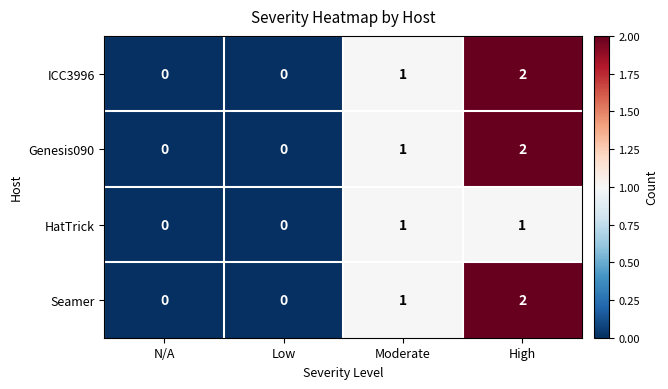

Count the Seamer values in the range 0 to 2.

4